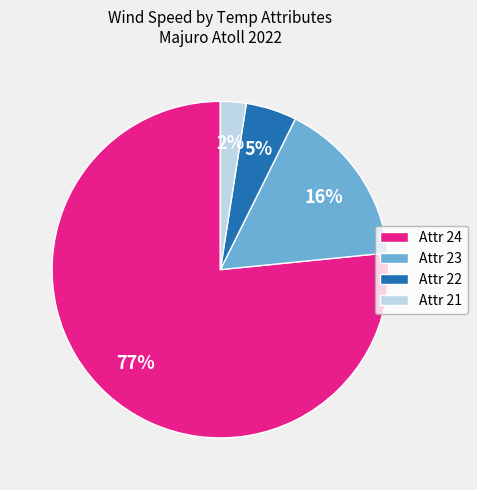

To the nearest percent, what is the average slice percentage?

25%